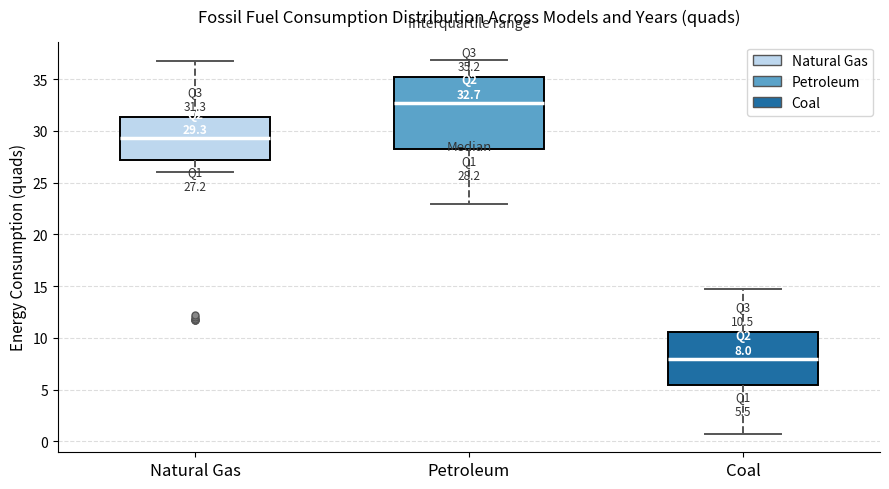

Comparing the boxes themselves (not the whiskers), which one is the tallest?

Petroleum